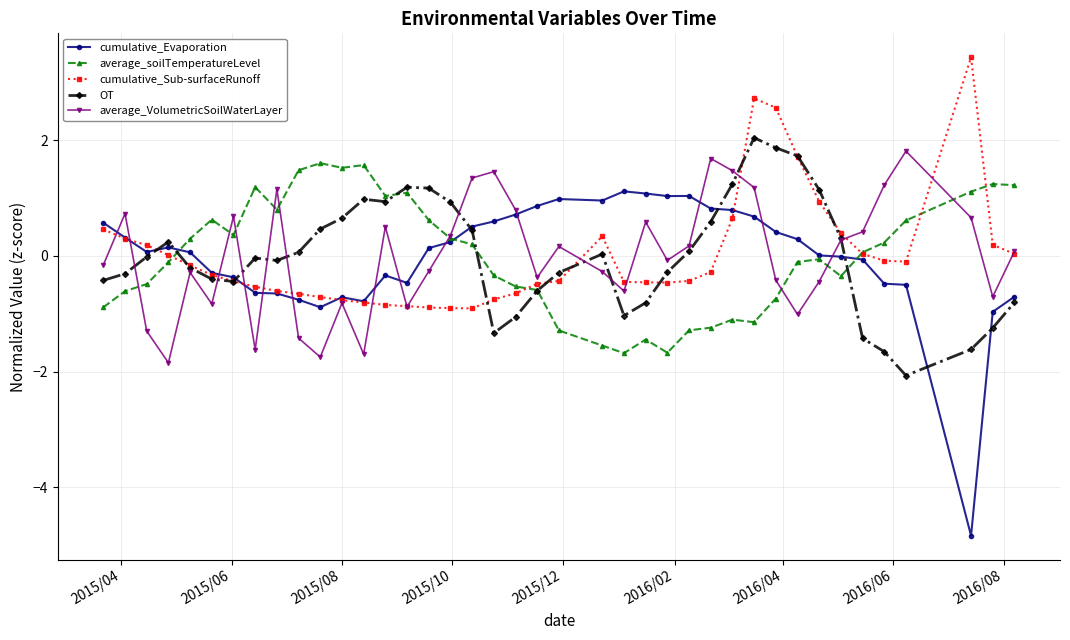

True or false: OT has more than 0 points higher than both neighbors.

True